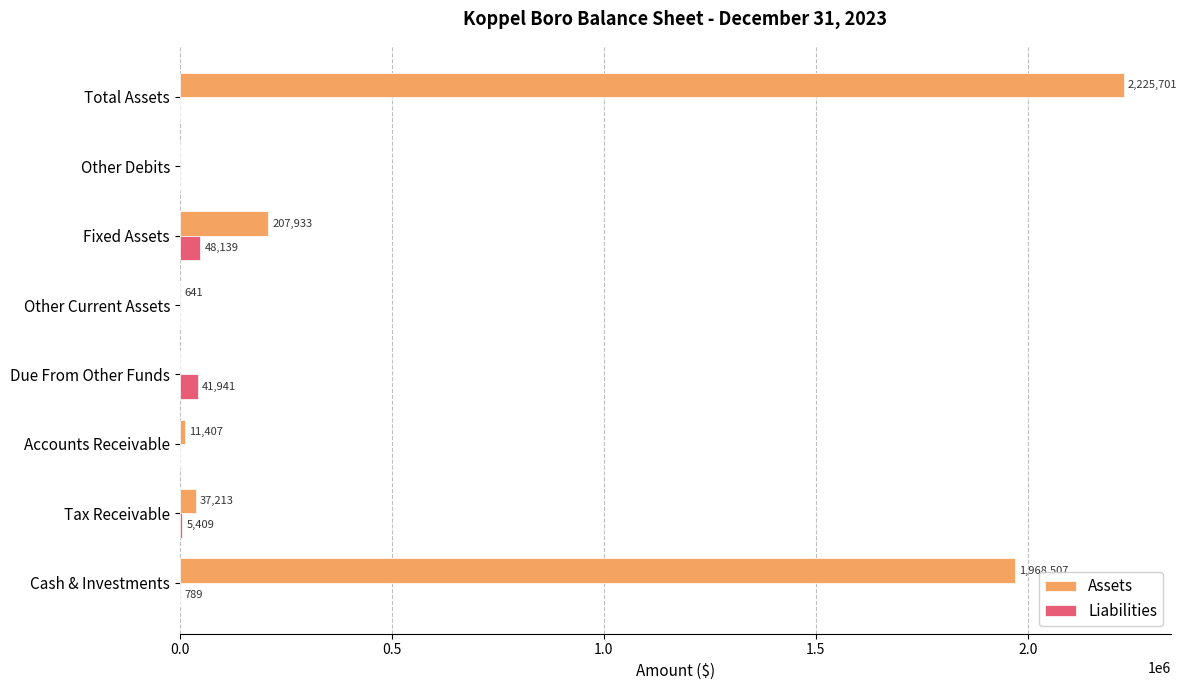

What is the sum of all Liabilities values?

96278